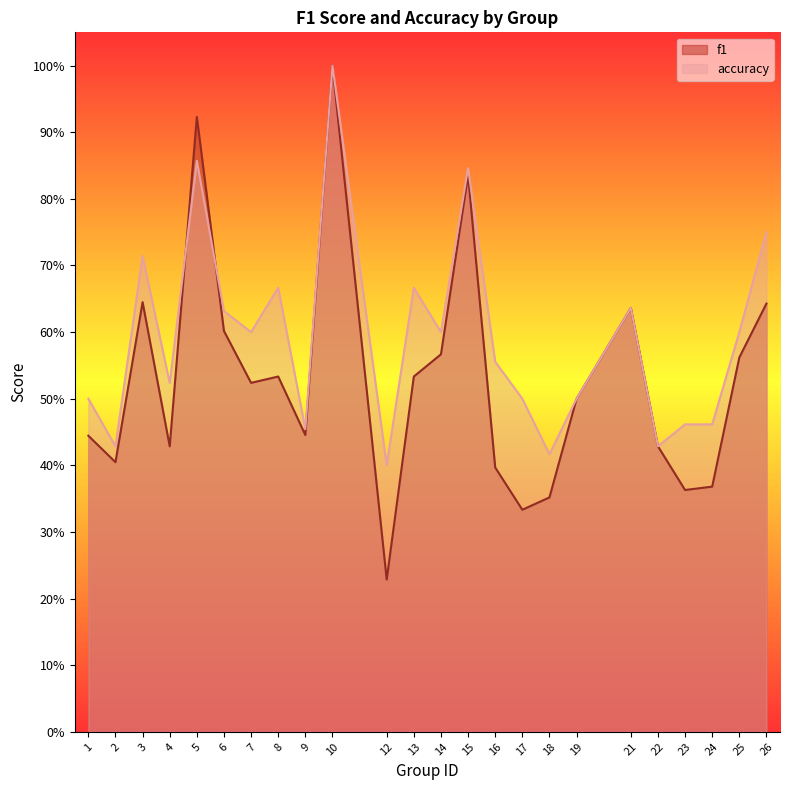

At which category is the sum across all series the highest?

10